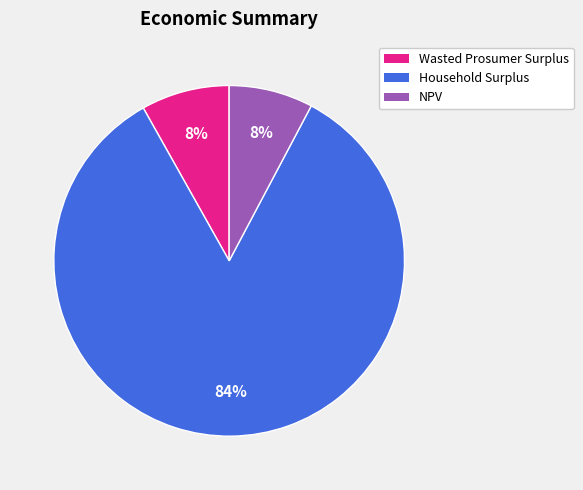

To the nearest percent, what is the combined percentage of Household Surplus and Wasted Prosumer Surplus?

92%